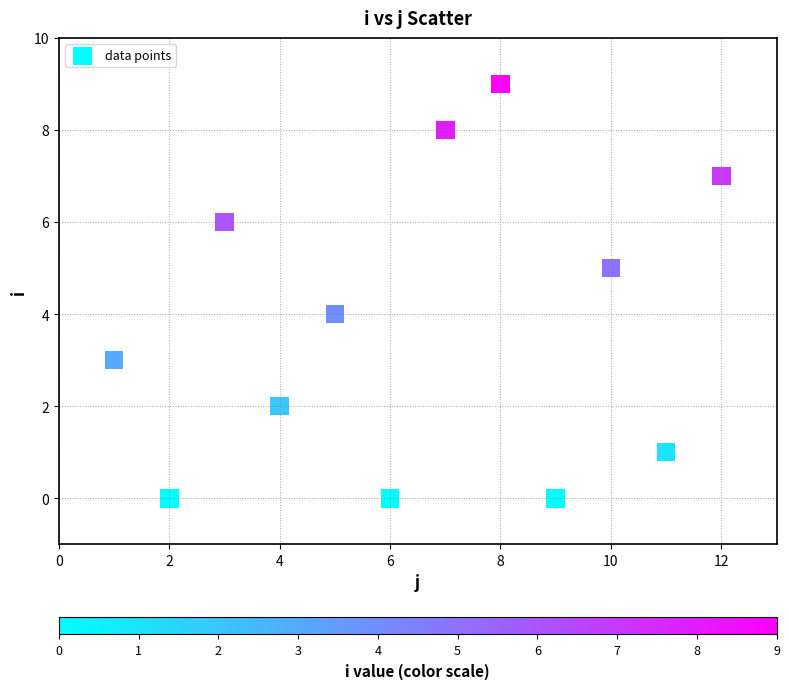

What is the range of X values (max minus min)?

11